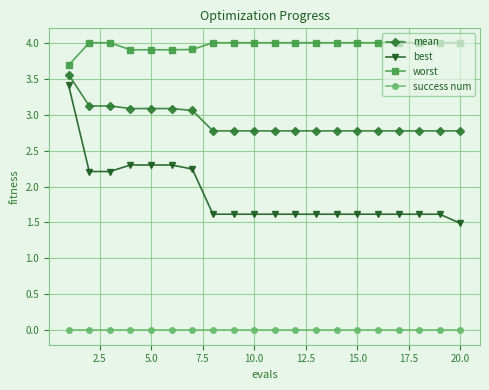

Which series has the largest total across all categories?

worst